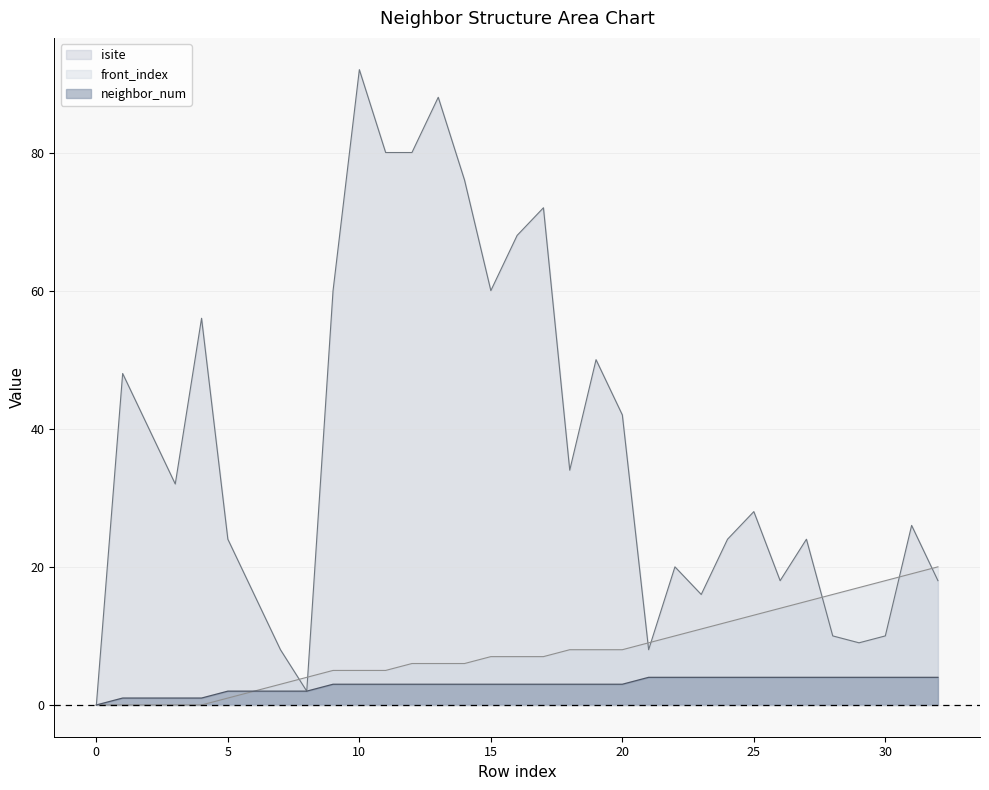

Reading right to left, list all the values displayed in this chart.

isite: 18	26	10	9	10	24	18	28	24	16	20	8	42	50	34	72	68	60	76	88	80	80	92	60	2	8	16	24	56	32	40	48	0
neighbor_num: 4	4	4	4	4	4	4	4	4	4	4	4	3	3	3	3	3	3	3	3	3	3	3	3	2	2	2	2	1	1	1	1	0
front_index: 20	19	18	17	16	15	14	13	12	11	10	9	8	8	8	7	7	7	6	6	6	5	5	5	4	3	2	1	0	0	0	0	0